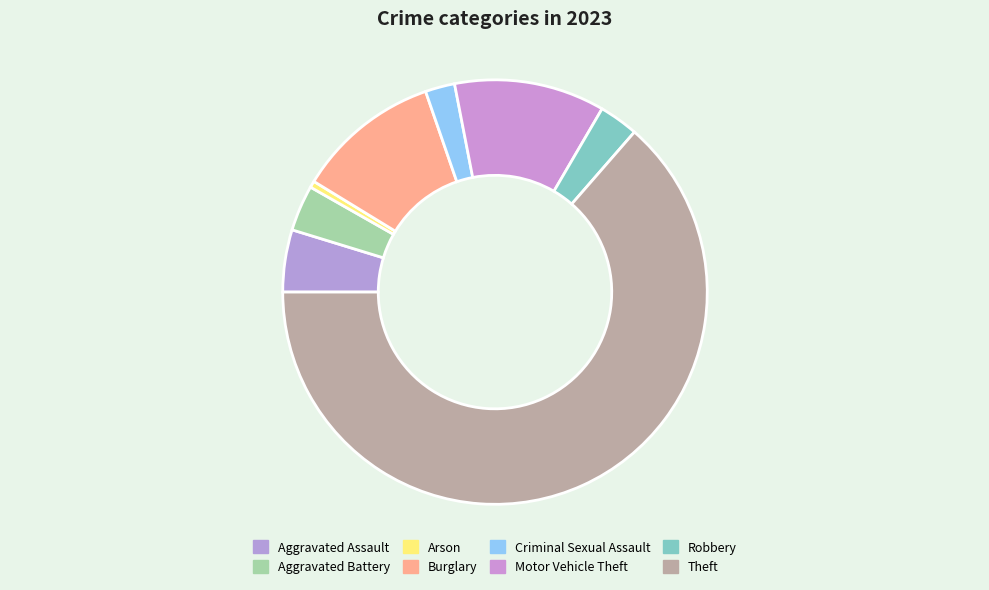

How many slices are in this pie chart?

8